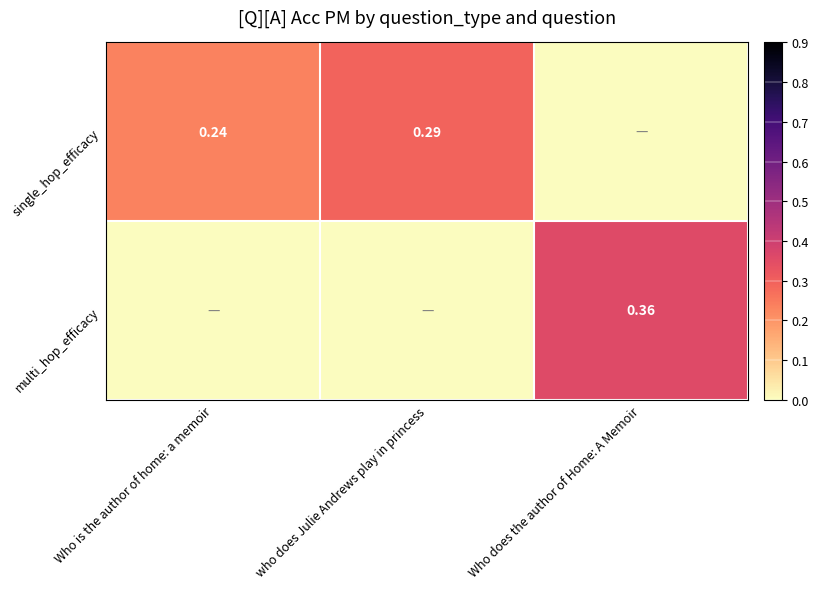

How many multi_hop_efficacy values are between 0 and 1?

3